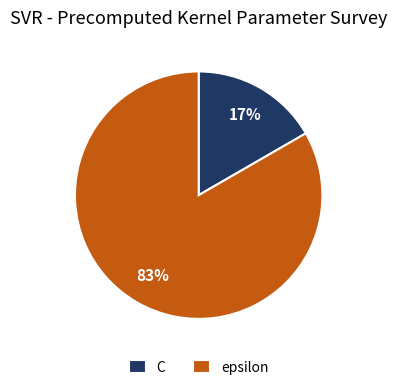

Approximately how many times larger is the value at C compared to epsilon?

0.2